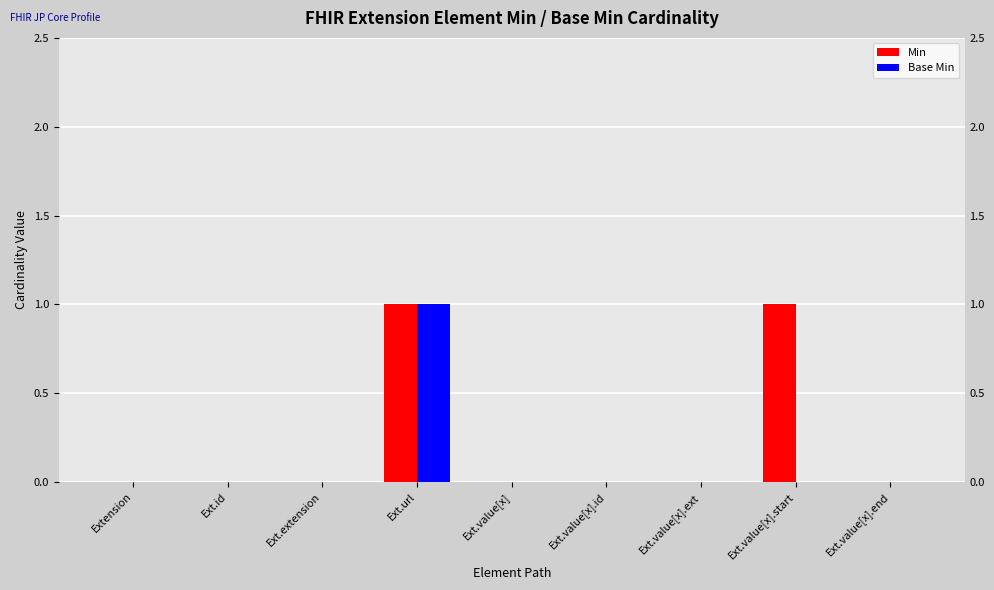

Which series has the widest spread of values?

Min